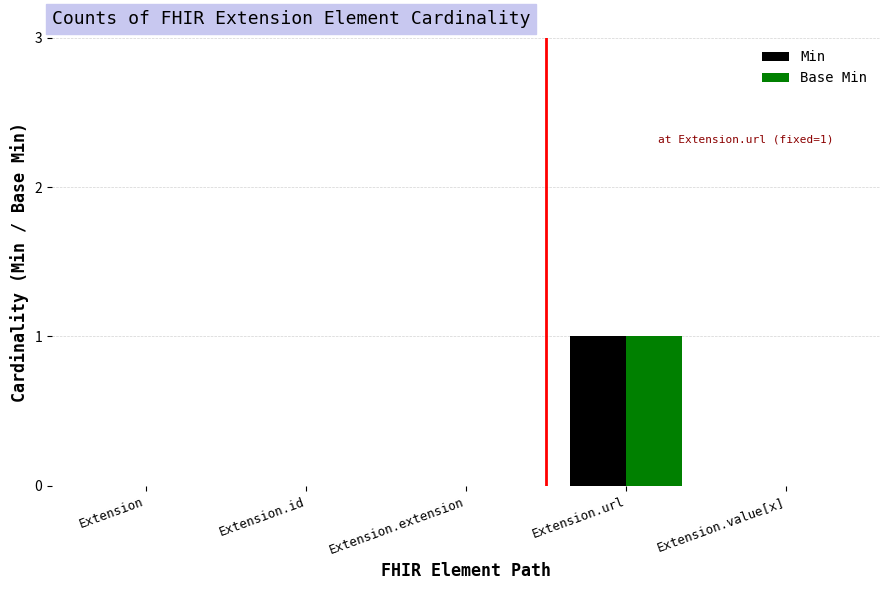

True or false: Base Min has a value of 0 at Extension.

True